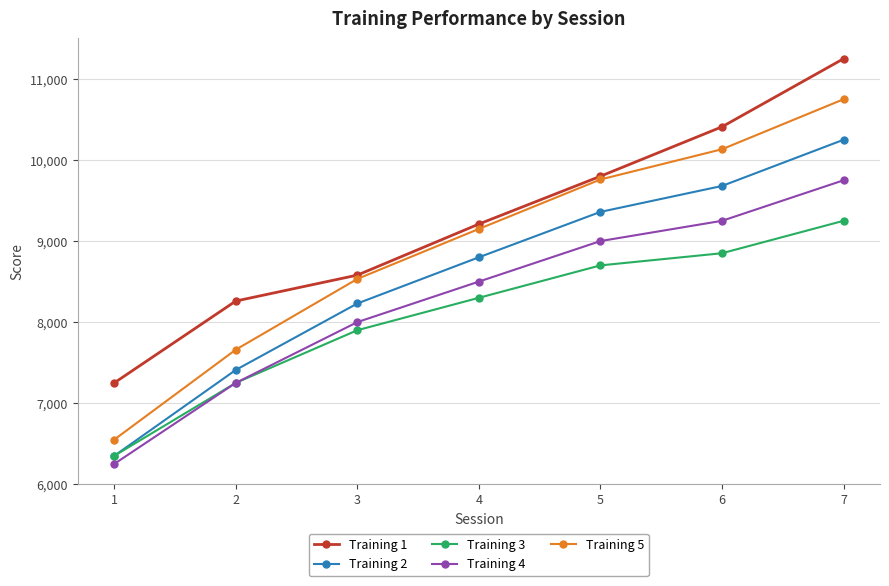

Is it true that Training 4 equals 9000.0 at 5?

True